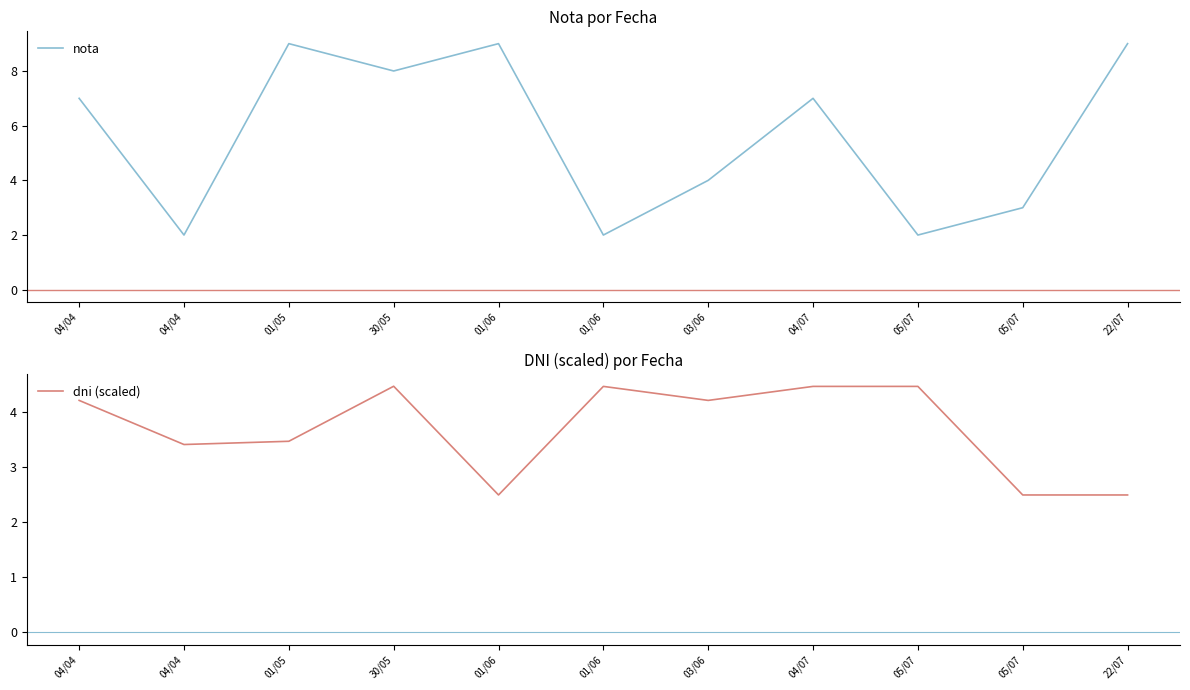

Reading right to left, what are all the values shown in this chart?

nota: 22/07=9.0	05/07=3.0	05/07=2.0	04/07=7.0	03/06=4.0	01/06=2.0	01/06=9.0	30/05=8.0	01/05=9.0	04/04=2.0	04/04=7.0
dni (scaled): 22/07=2.5	05/07=2.5	05/07=4.5	04/07=4.5	03/06=4.2	01/06=4.5	01/06=2.5	30/05=4.5	01/05=3.5	04/04=3.4	04/04=4.2